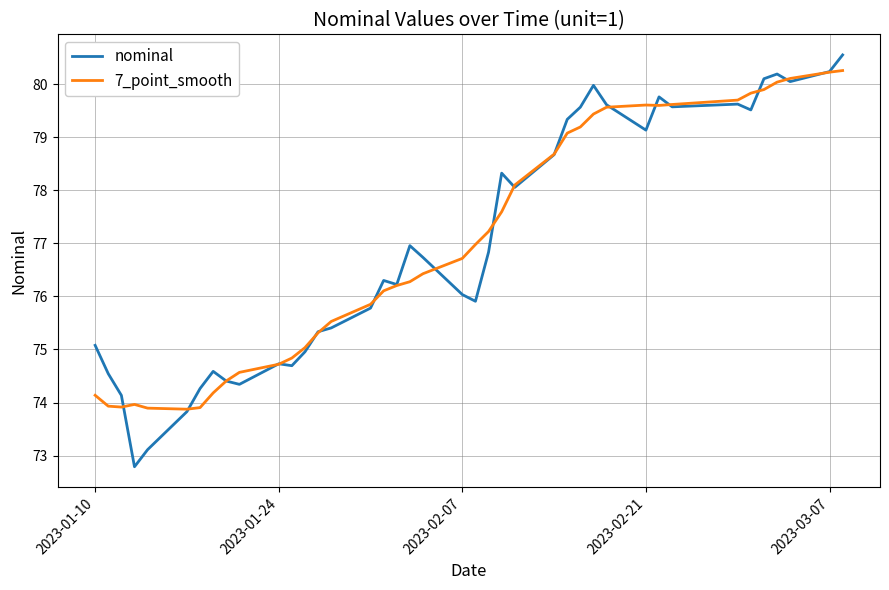

Which series has the largest range (max minus min)?

nominal